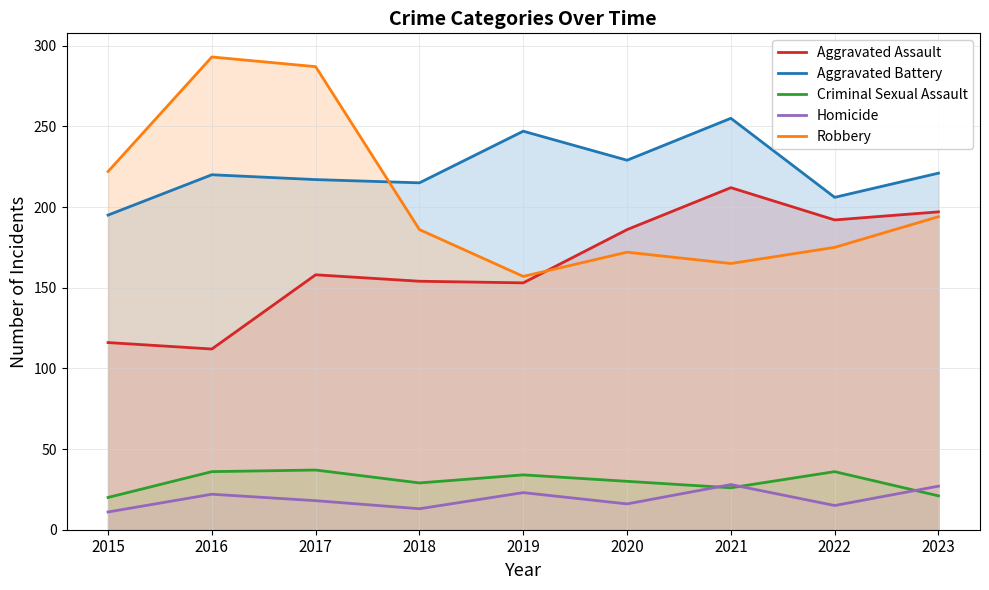

Where is the first local maximum for Aggravated Assault?

2017